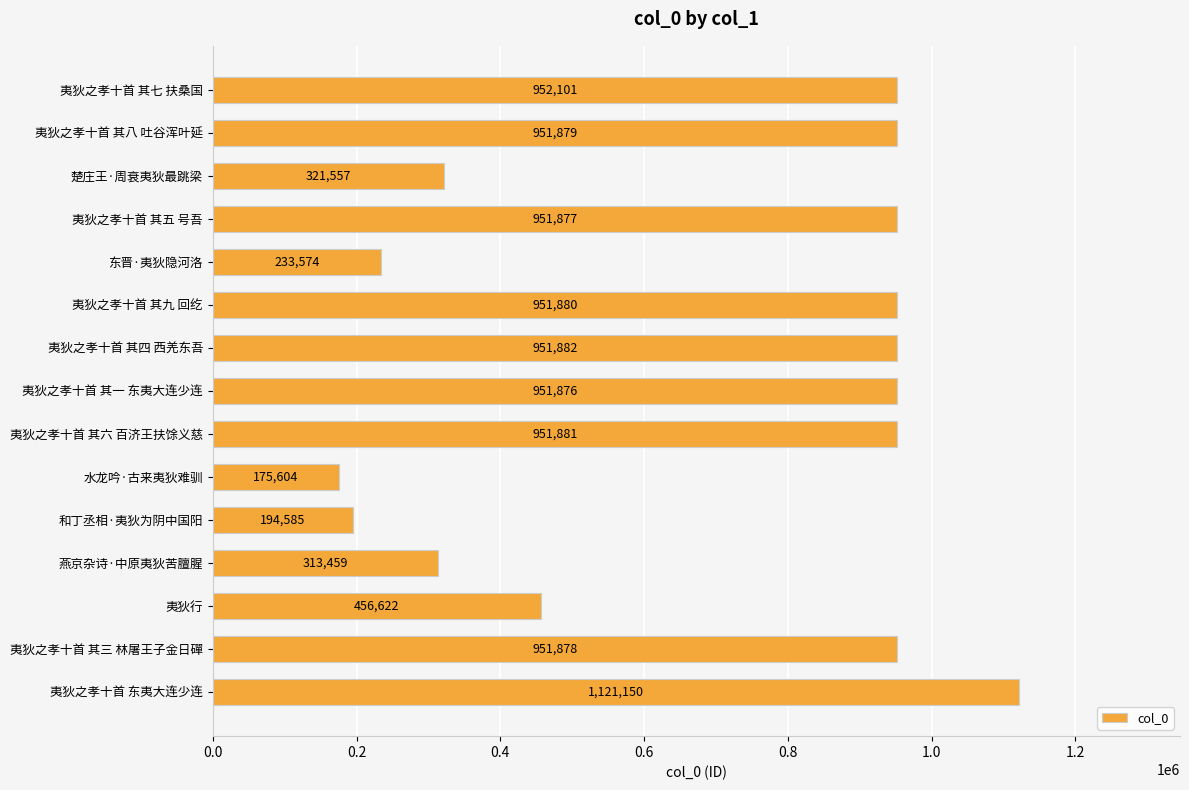

How many values are below 951877?

7